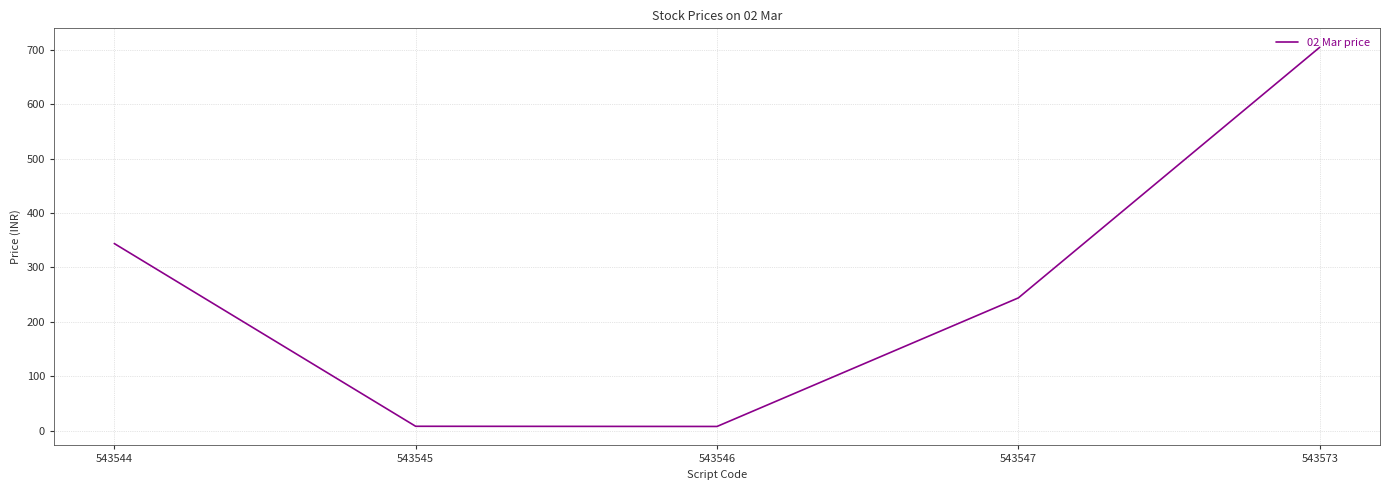

Approximately how many times larger is the value at 543544 compared to 543573?

0.5